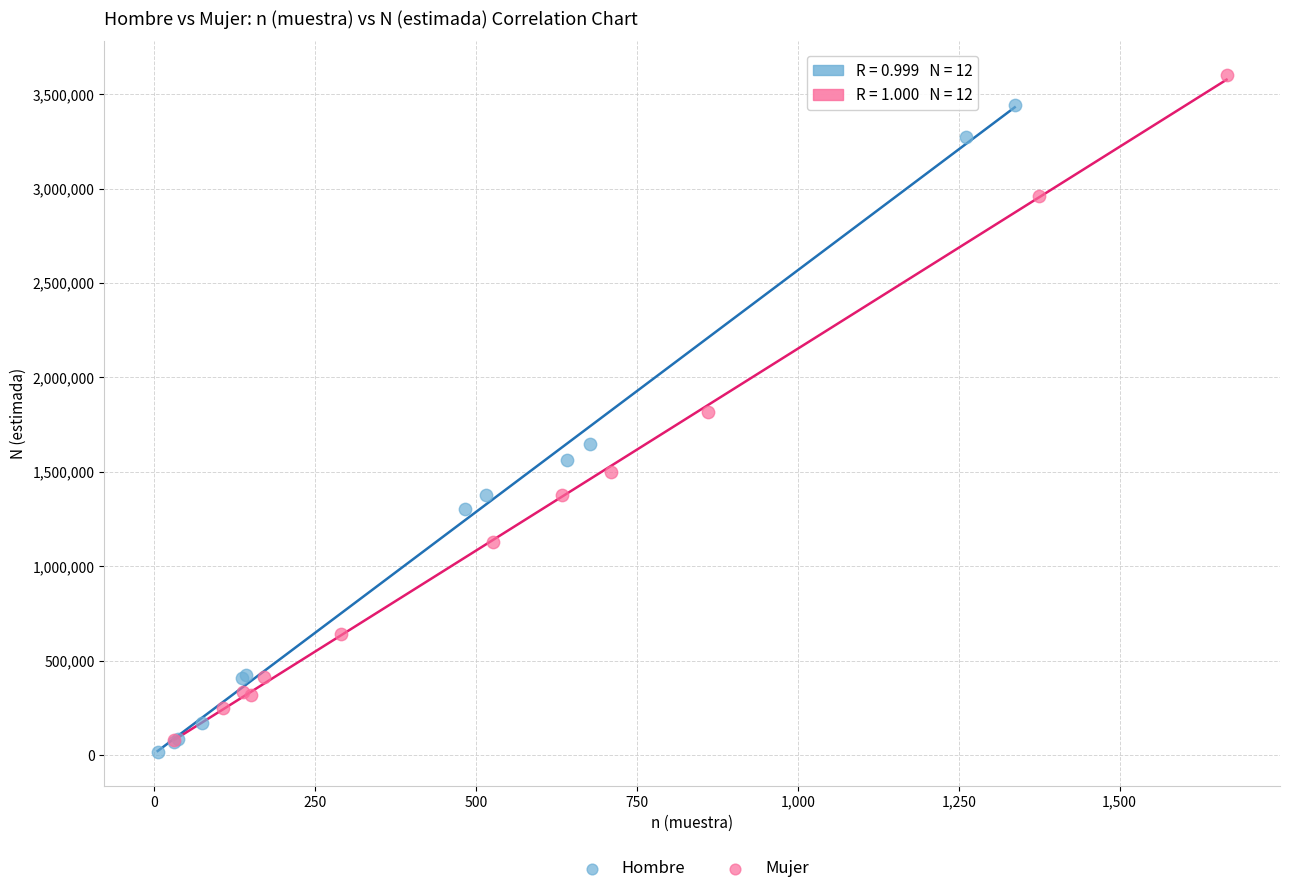

Which series reaches the maximum Y coordinate?

Mujer